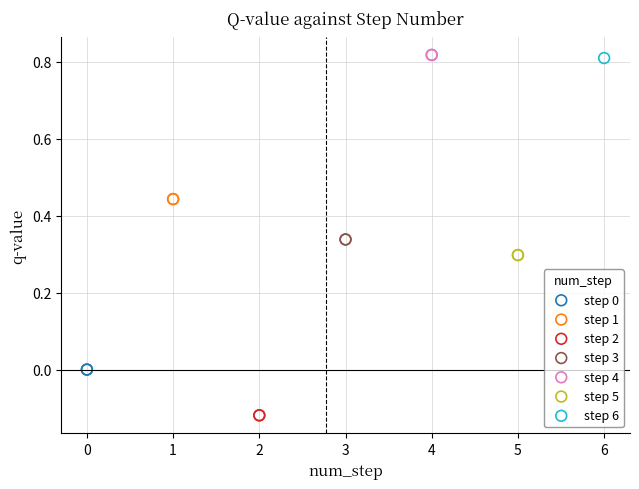

What are all the series names shown in the legend?

step 0, step 1, step 2, step 3, step 4, step 5, step 6